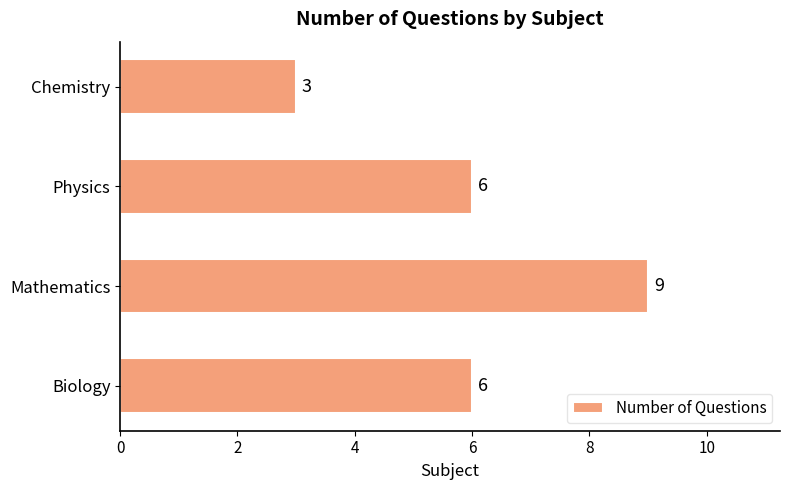

How many series are shown in this chart?

1